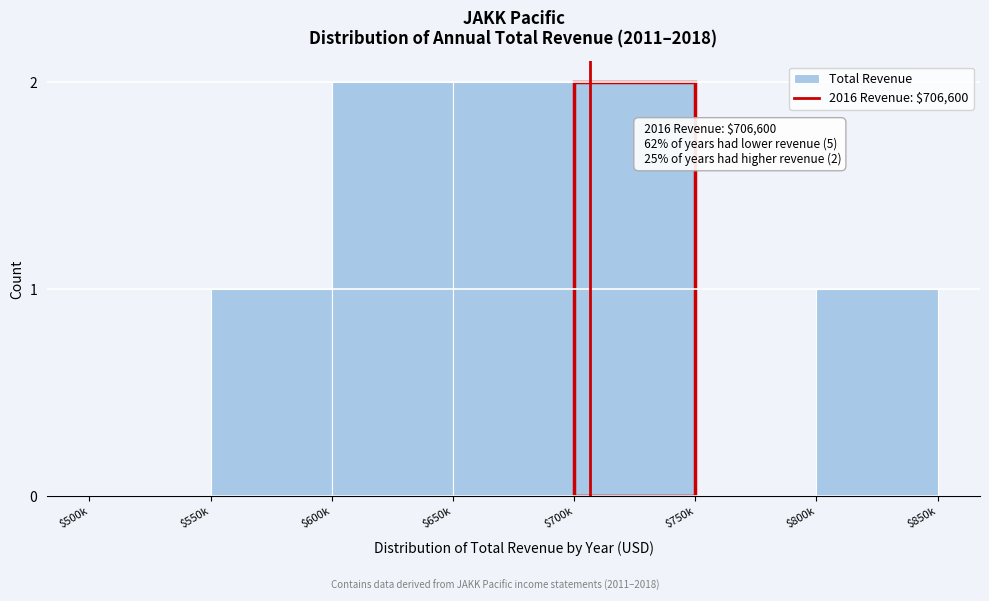

True or false: the data shows 1 at $700k.

False